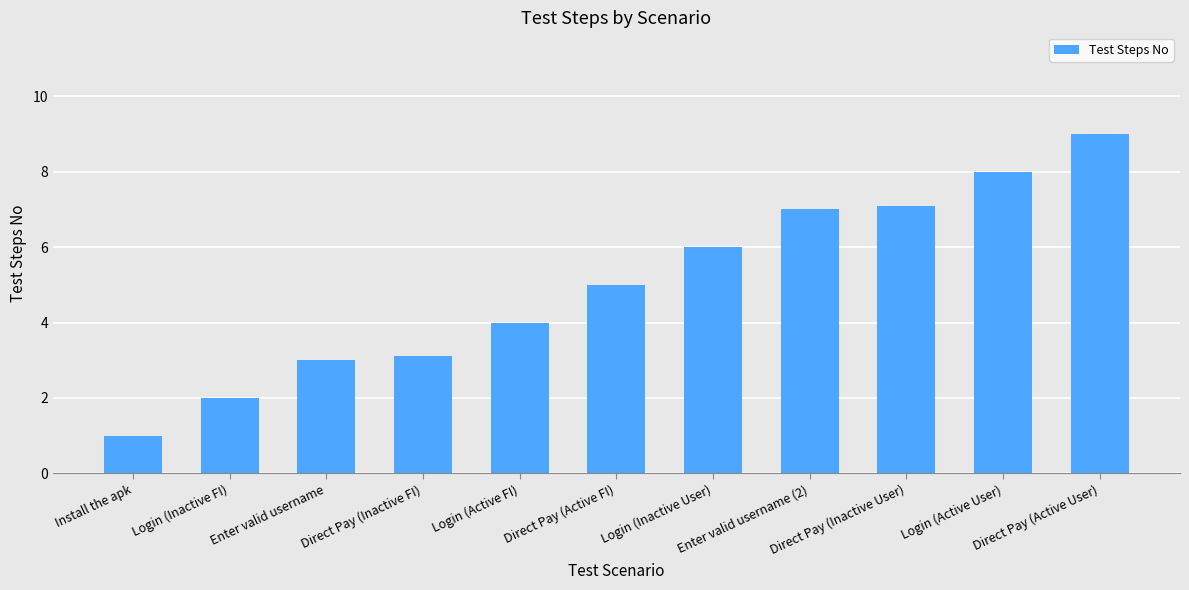

List the labels in order of value, largest first.

Direct Pay (Active User), Login (Active User), Direct Pay (Inactive User), Enter valid username (2), Login (Inactive User), Direct Pay (Active FI), Login (Active FI), Direct Pay (Inactive FI), Enter valid username, Login (Inactive FI), Install the apk